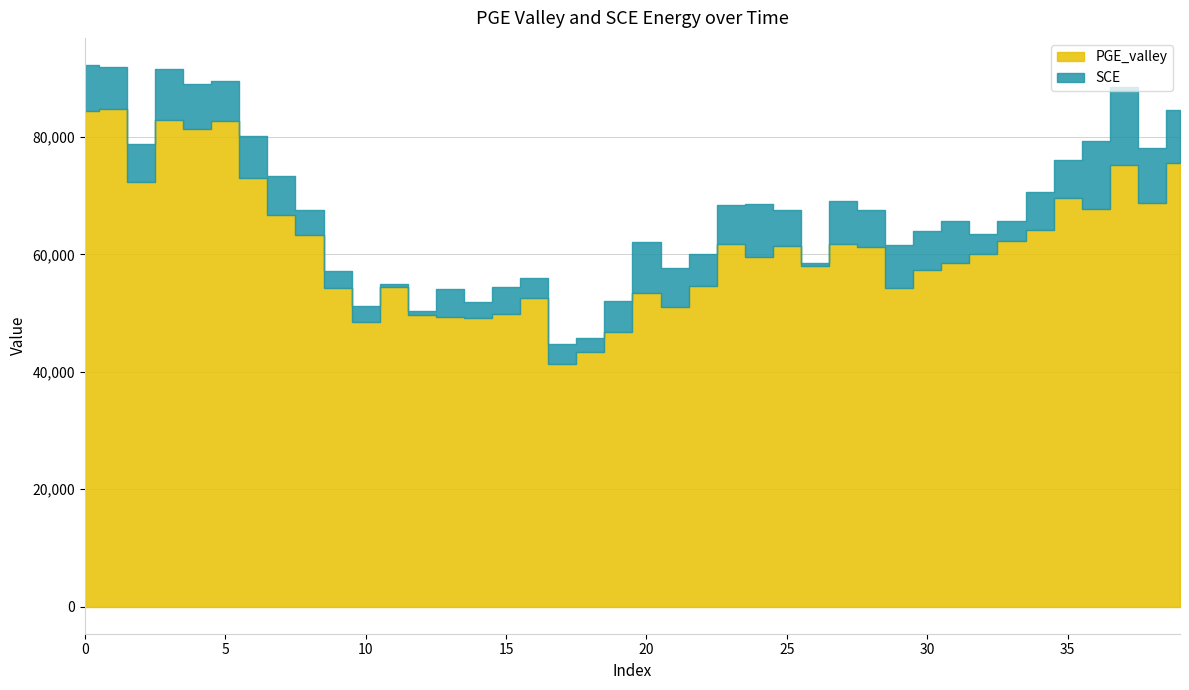

Between 4 and 5, which series saw the biggest shift?

PGE_valley